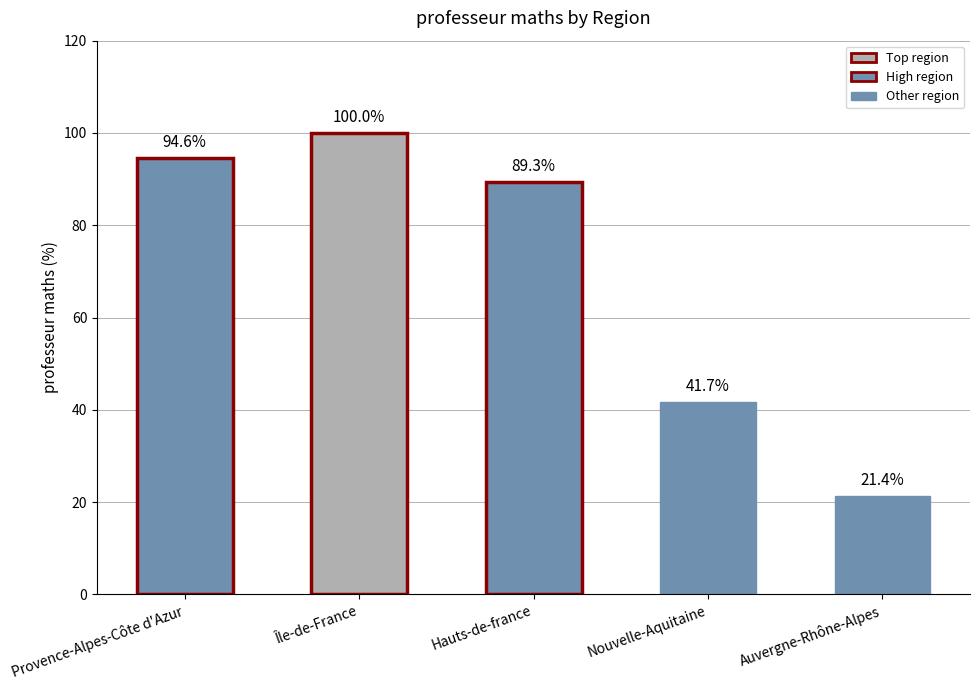

What is the label of the 1st bar from the right?

Auvergne-Rhône-Alpes